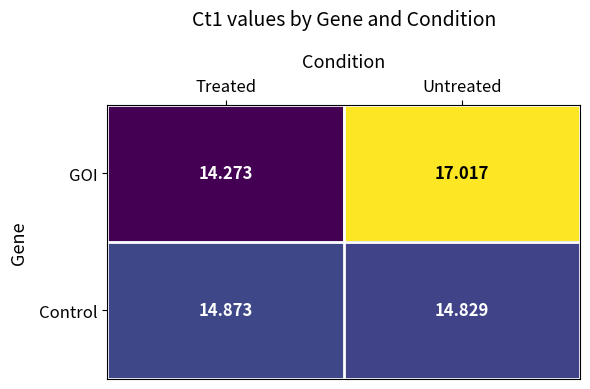

Which category has the lowest value in the GOI series?

Treated